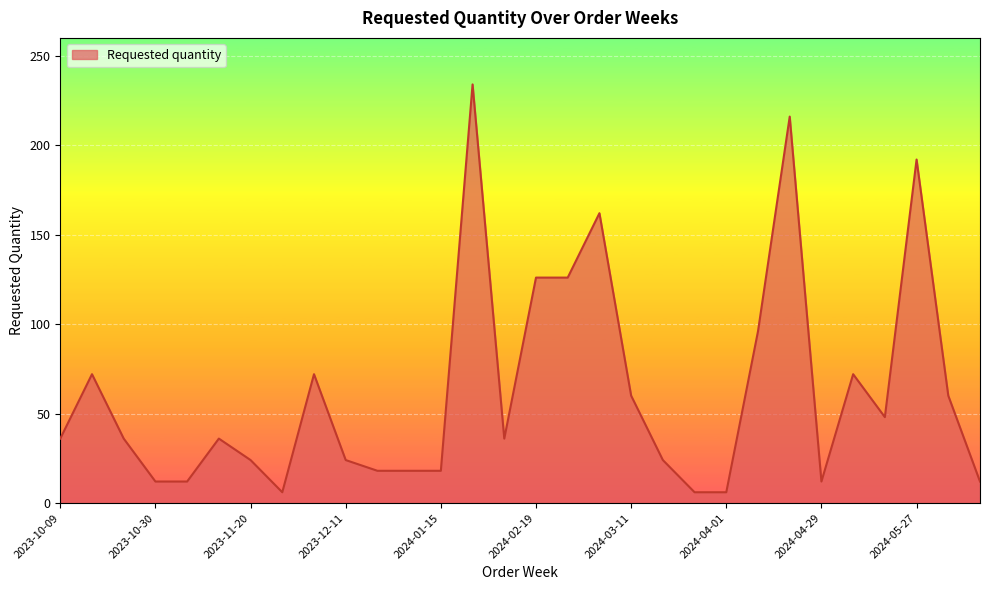

What is the difference between the maximum and minimum values?

228